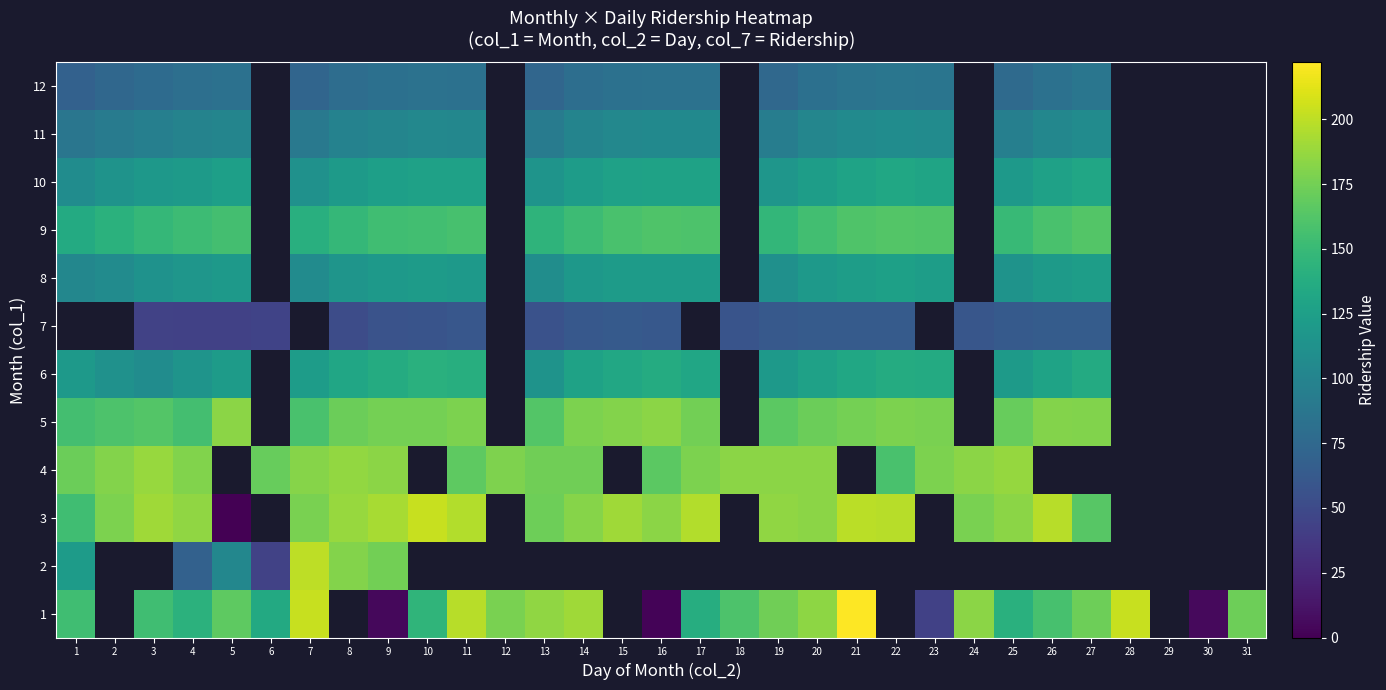

At which category does the chart reach its minimum across all series?

5